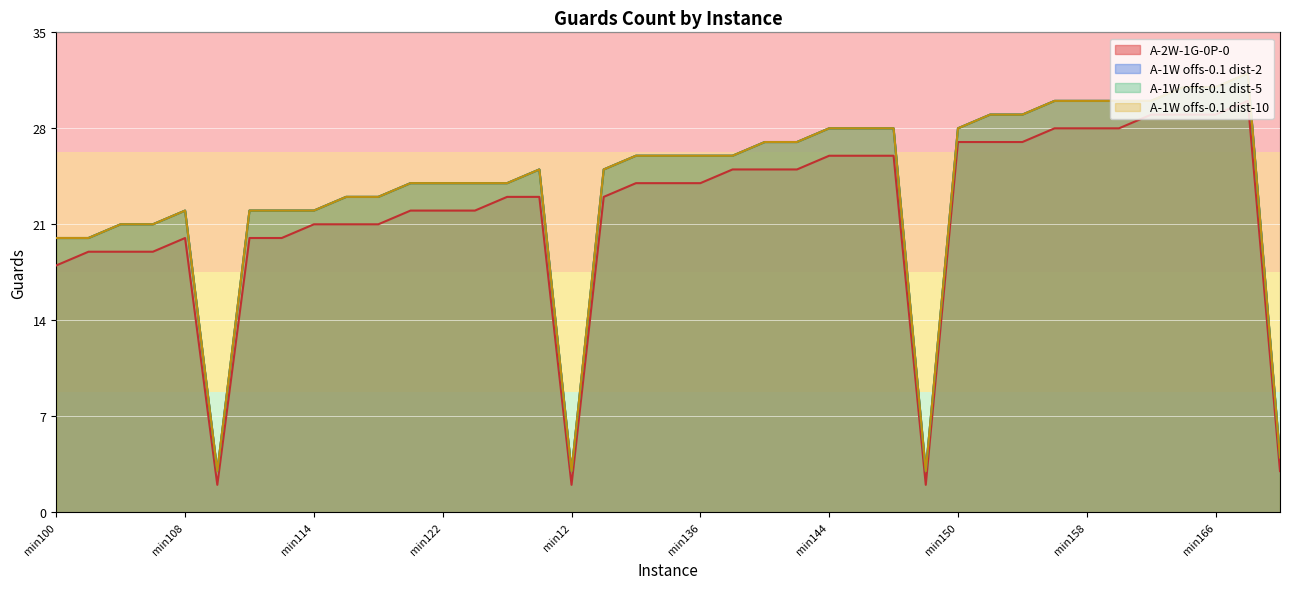

What is the lowest value of the A-1W-1G-4P-0.0-offs-0.1dist-10 series?

3